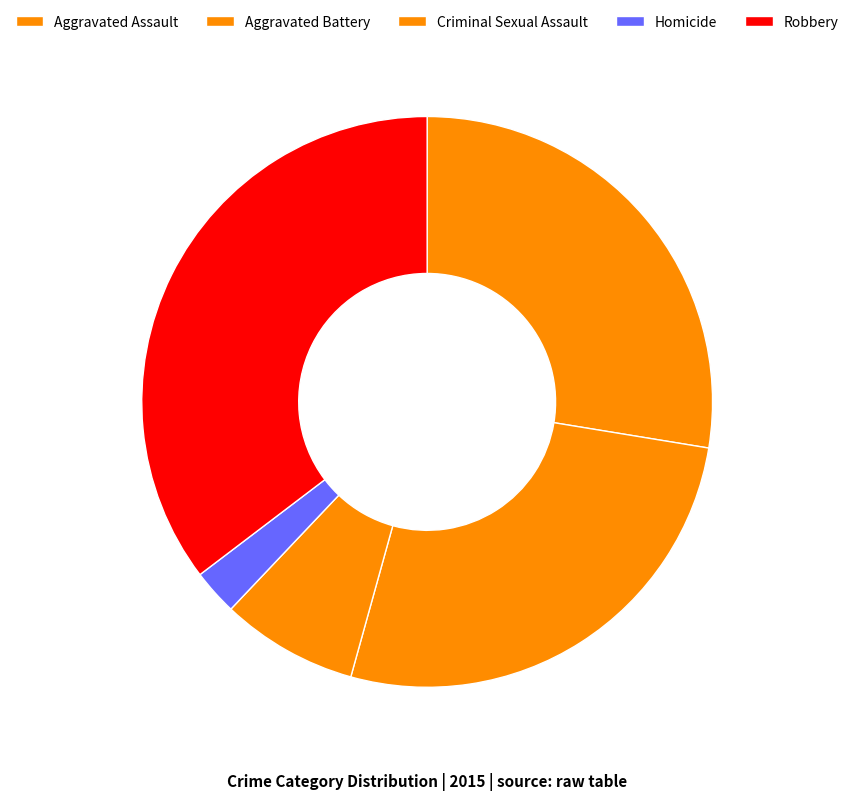

Is it true that Robbery is 22% of the pie?

False